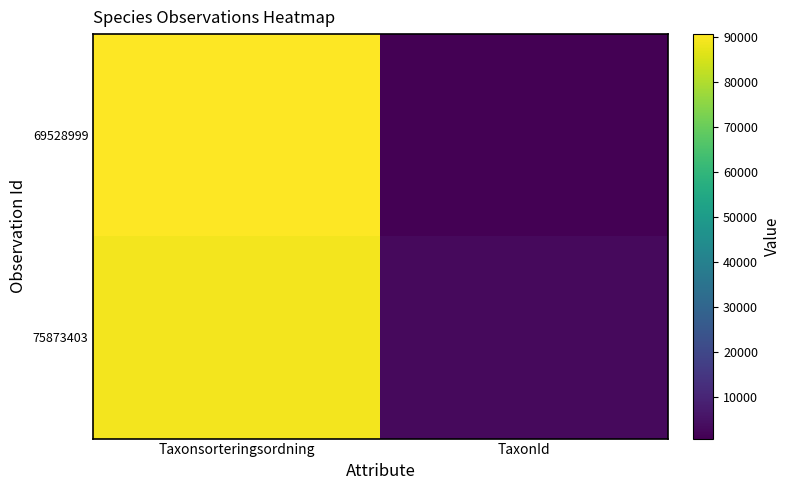

At which category is the sum across all series the highest?

Taxonsorteringsordning